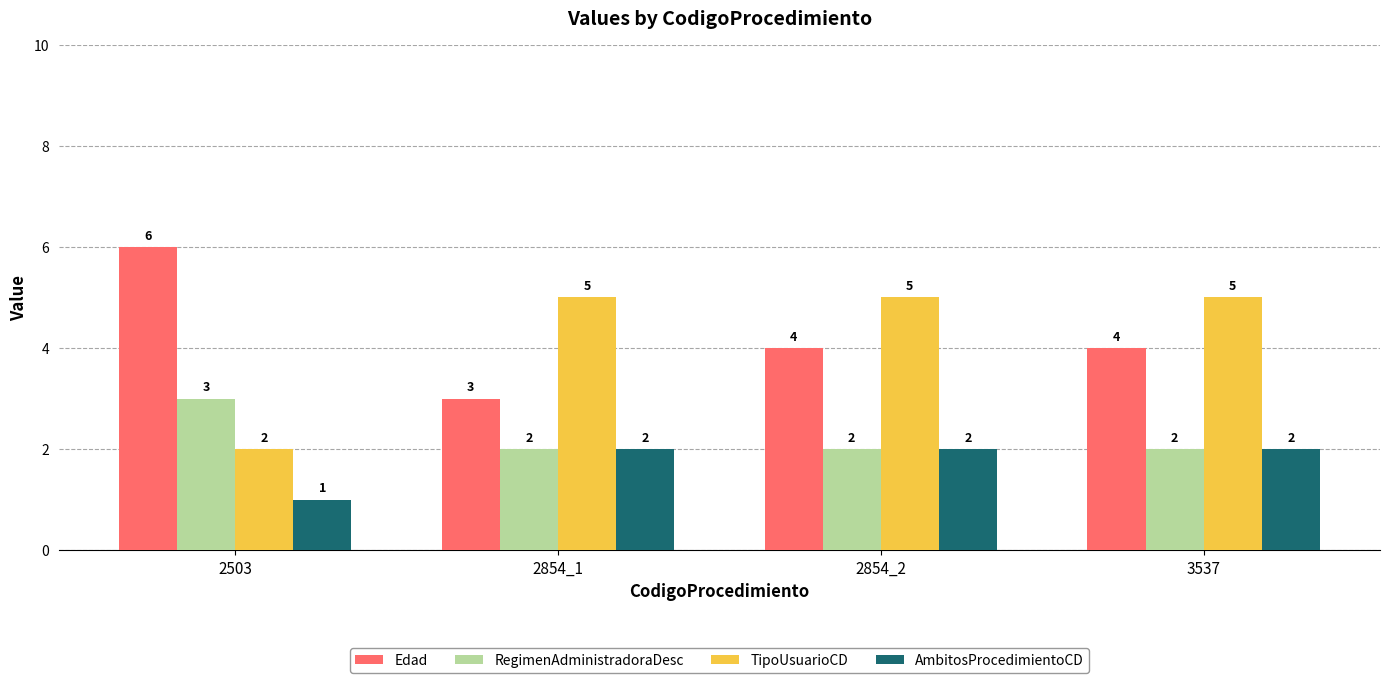

Reading left to right, transcribe all the data shown in this chart.

Edad: 2503=6	2854_1=3	2854_2=4	3537=4
RegimenAdministradoraDesc: 2503=3	2854_1=2	2854_2=2	3537=2
TipoUsuarioCD: 2503=2	2854_1=5	2854_2=5	3537=5
AmbitosProcedimientoCD: 2503=1	2854_1=2	2854_2=2	3537=2